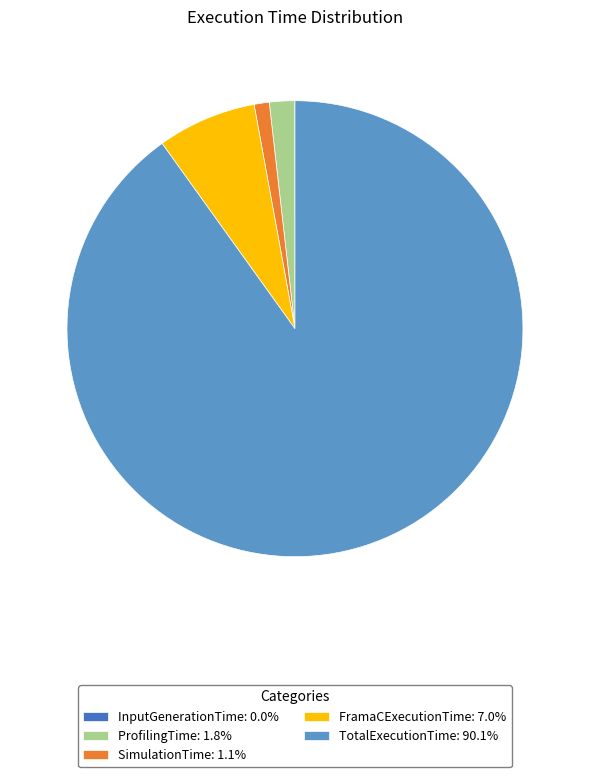

Does TotalExecutionTime: 90.1% represent more than half of the total?

Yes